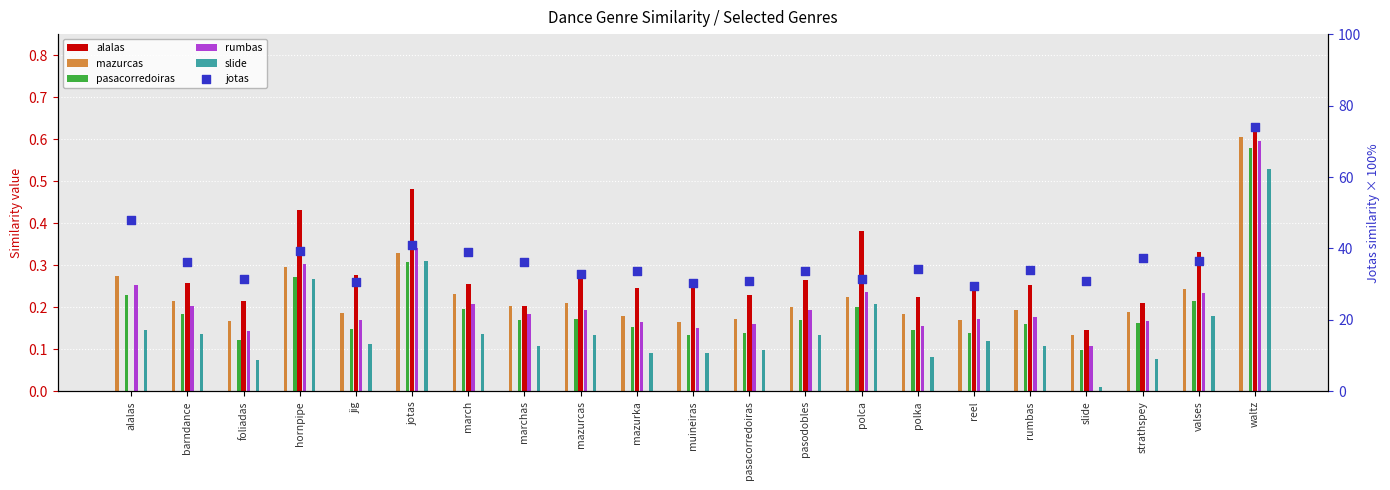

At which category is the sum across all series the highest?

waltz